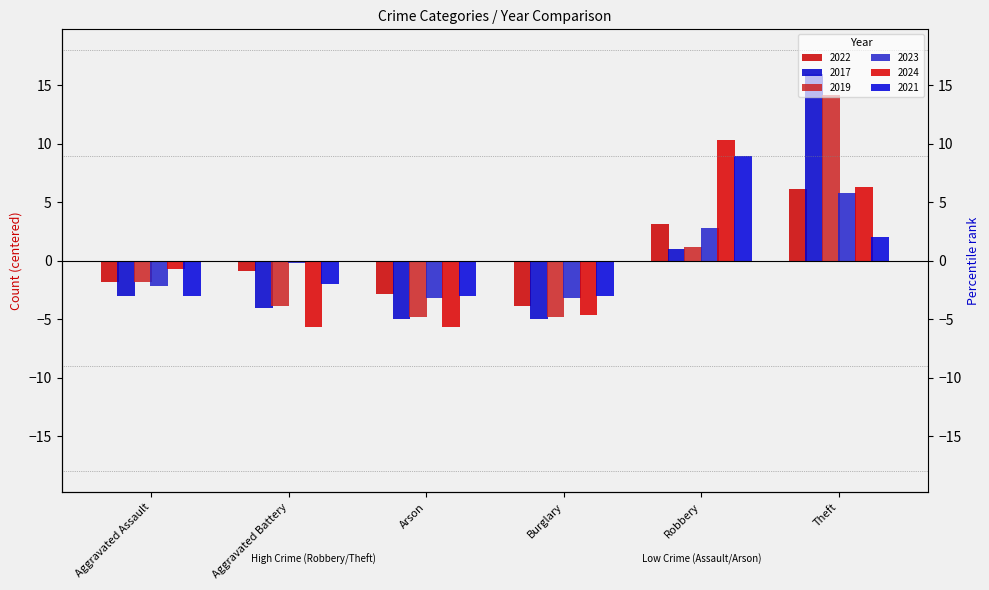

True or false: 2023 has a value of 1.5 at Robbery.

False